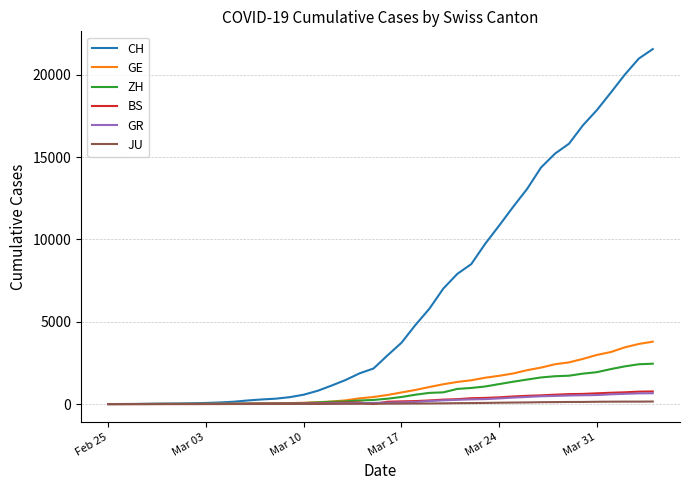

Which series has the largest total across all categories?

CH